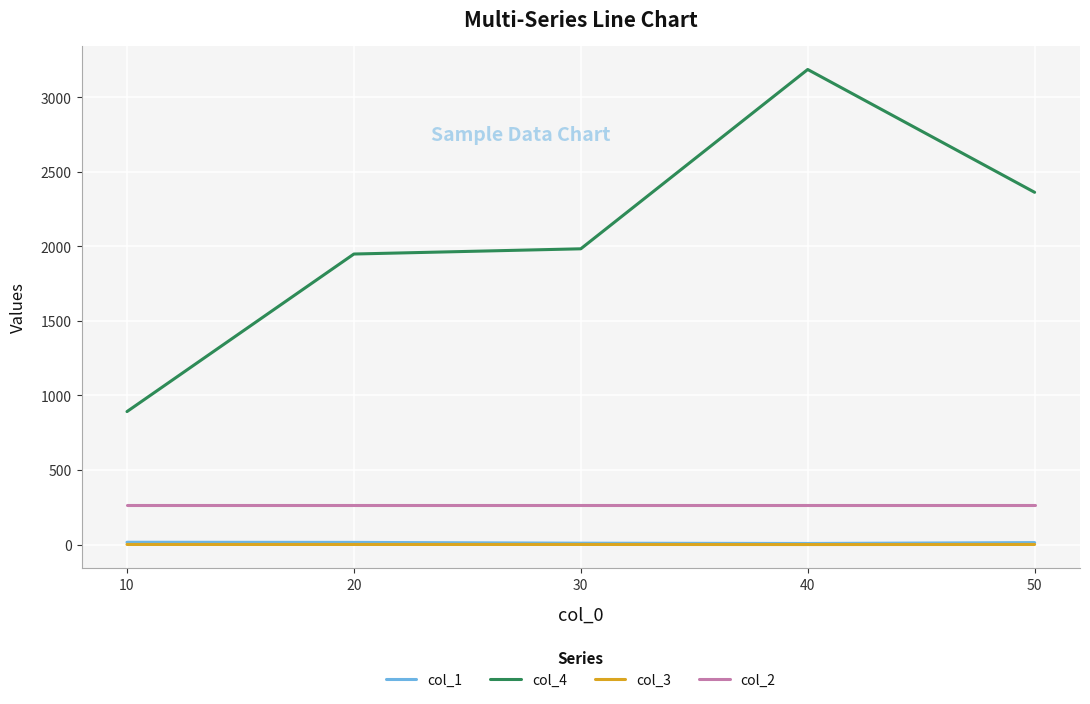

How many categories are shown in the chart?

5